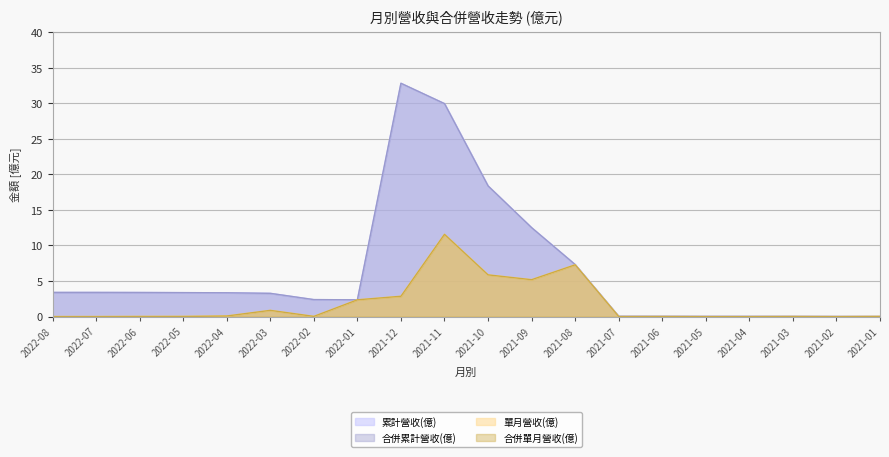

What is the difference between the maximum and minimum values in the 合併累計營收(億) series?

32.8